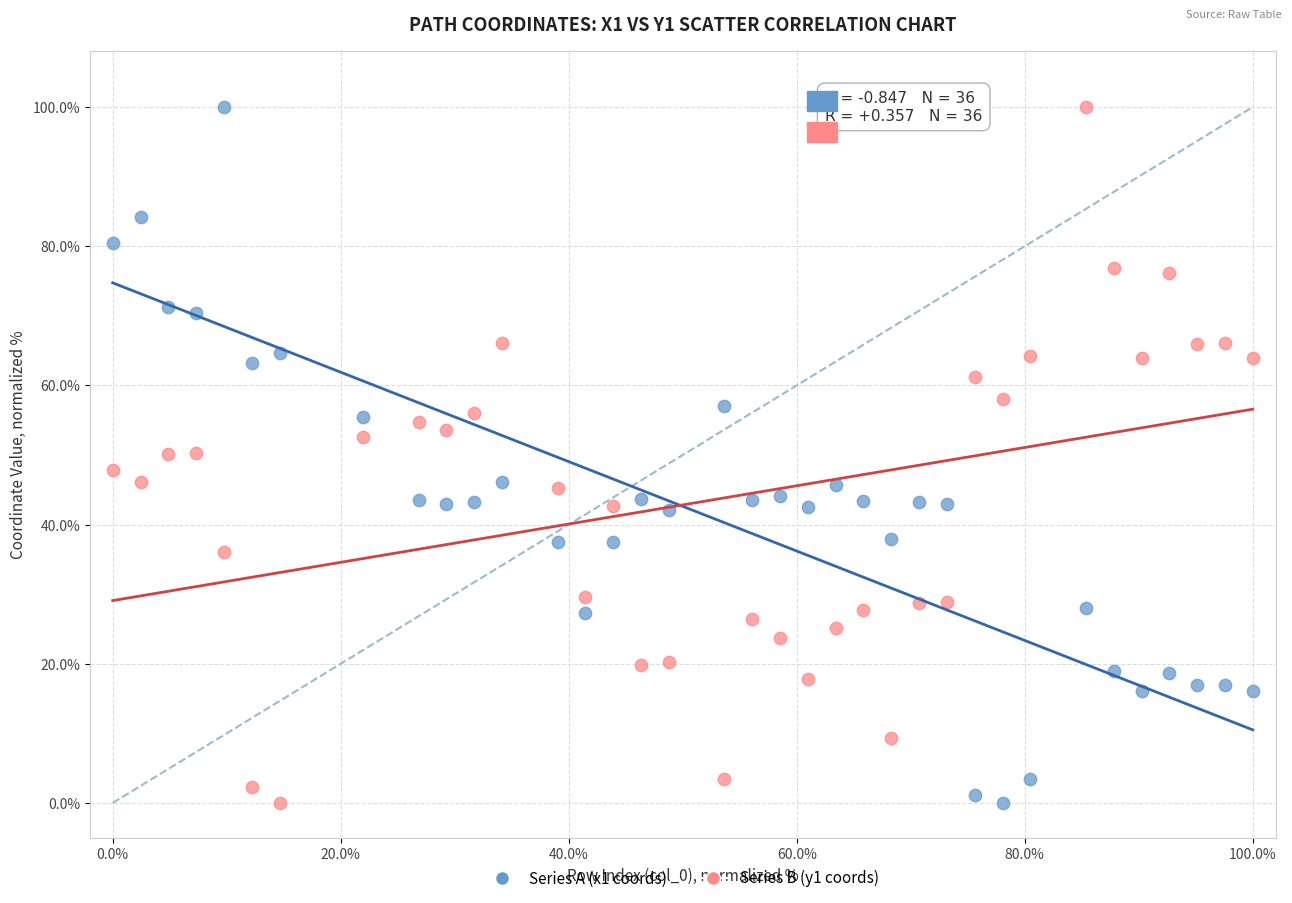

What is the X range (max minus min) for the scatter plot?

100.0